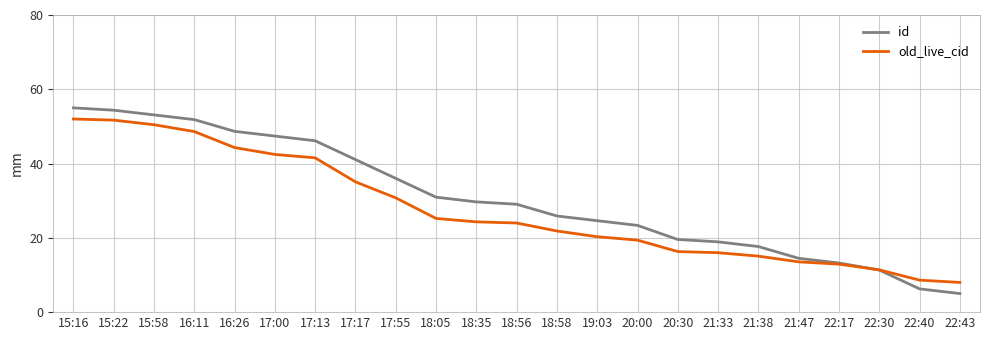

At 17:55, list the series in order from smallest to largest.

old_live_cid, id